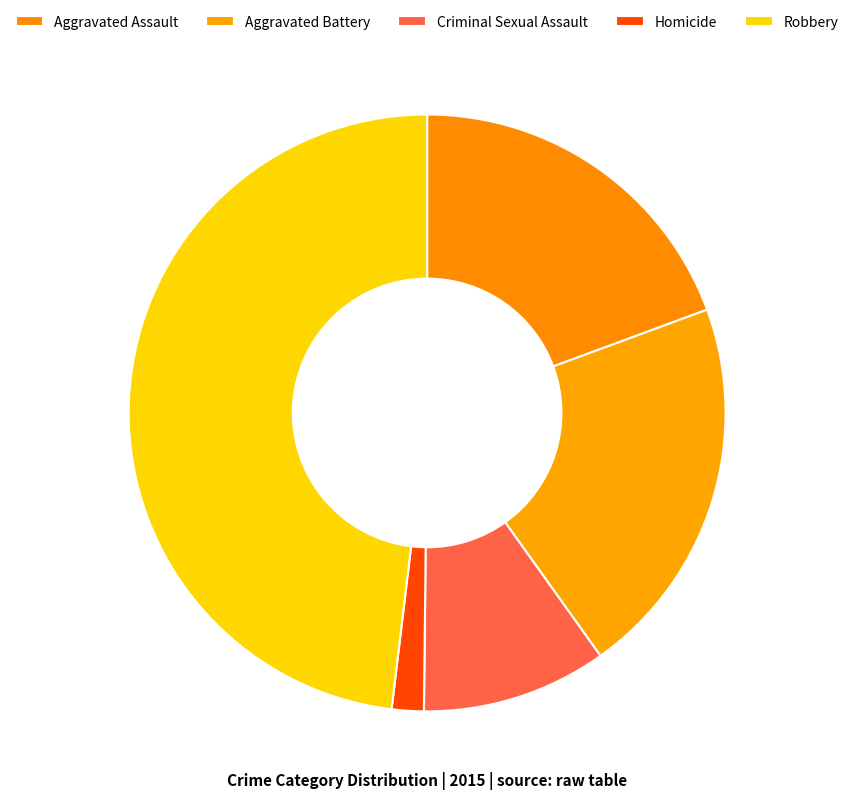

How many segments does this pie chart have?

5